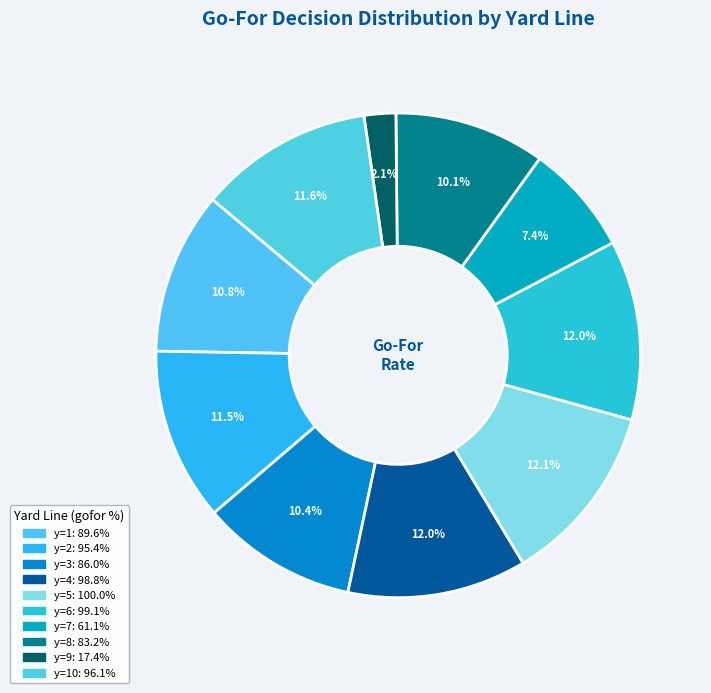

Is there a majority slice in this chart?

No